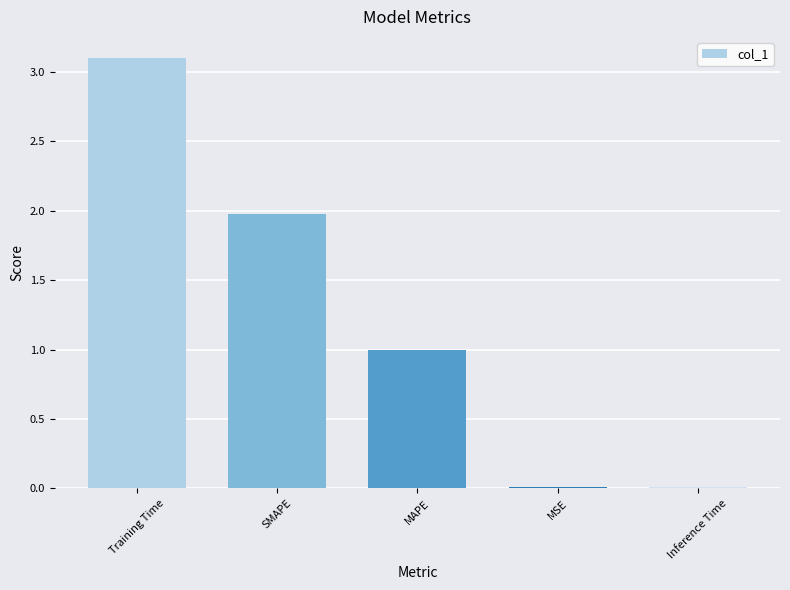

What is the label of the 4th bar from the right?

SMAPE